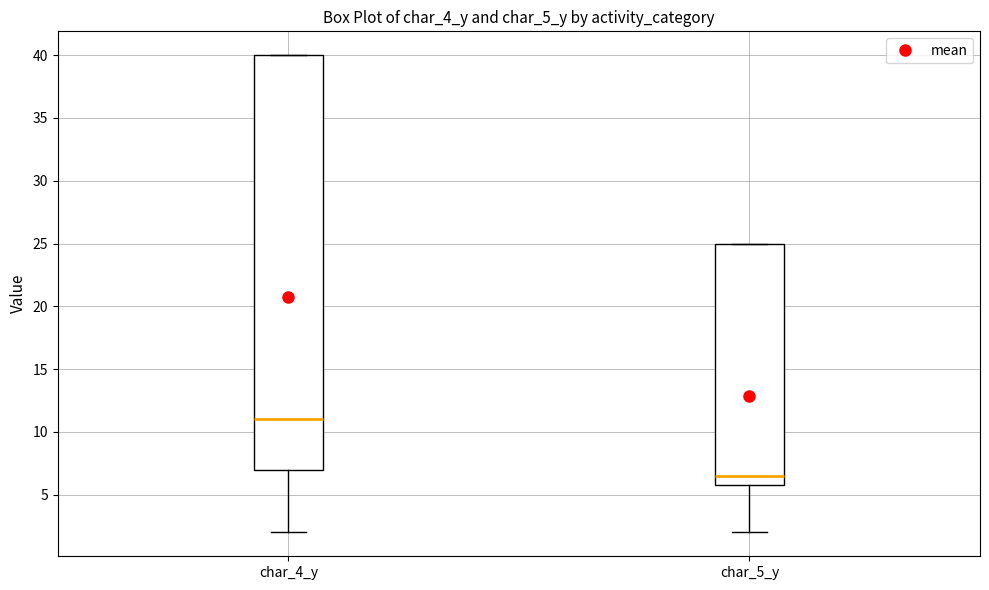

Which box has the lowest median line?

char_5_y